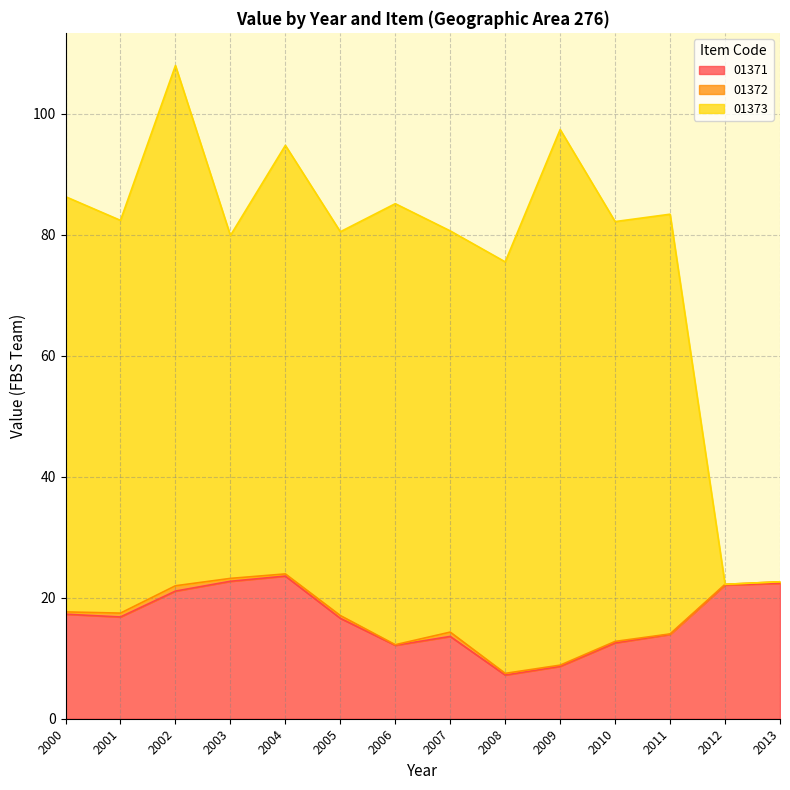

True or false: 01371 has a value of 19.4 at 2006.

False